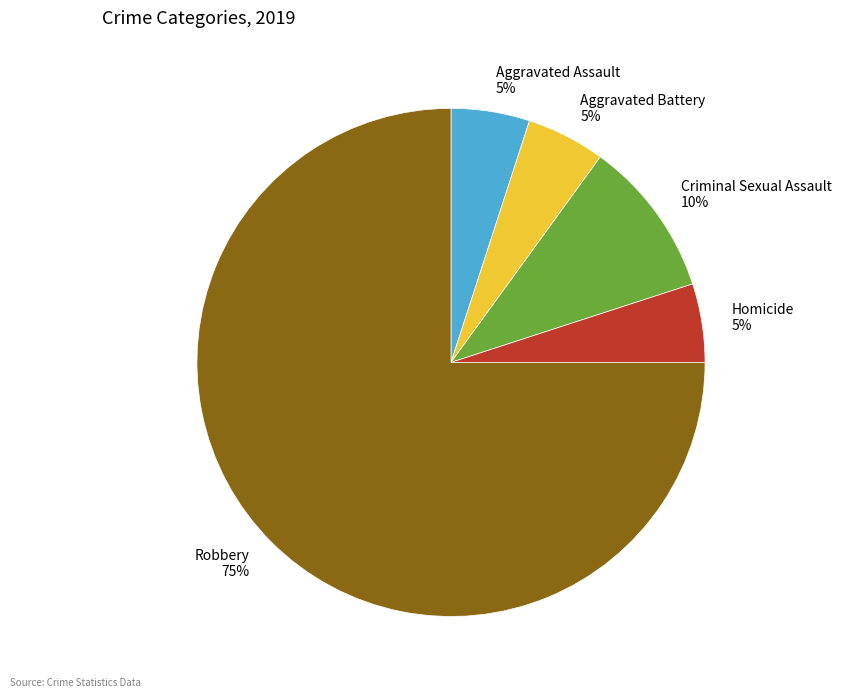

Does any single category account for the majority?

Yes